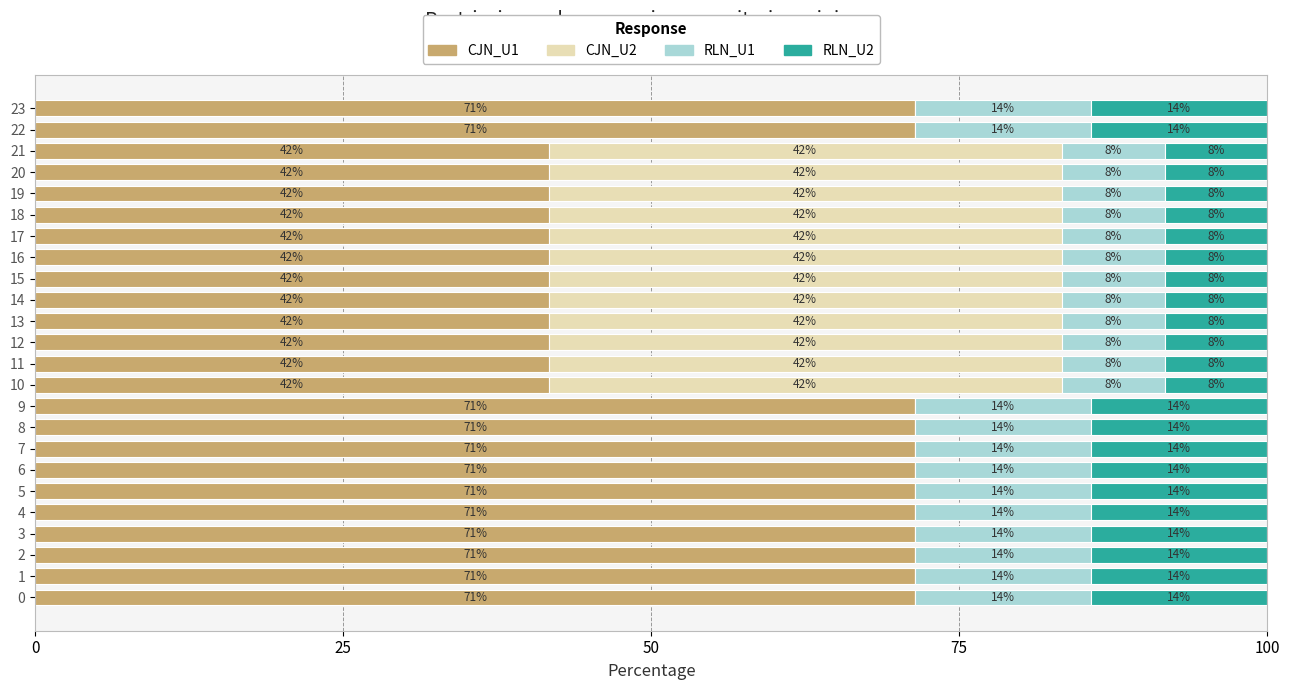

What are all the series names shown in the legend?

CJN_U1, CJN_U2, RLN_U1, RLN_U2